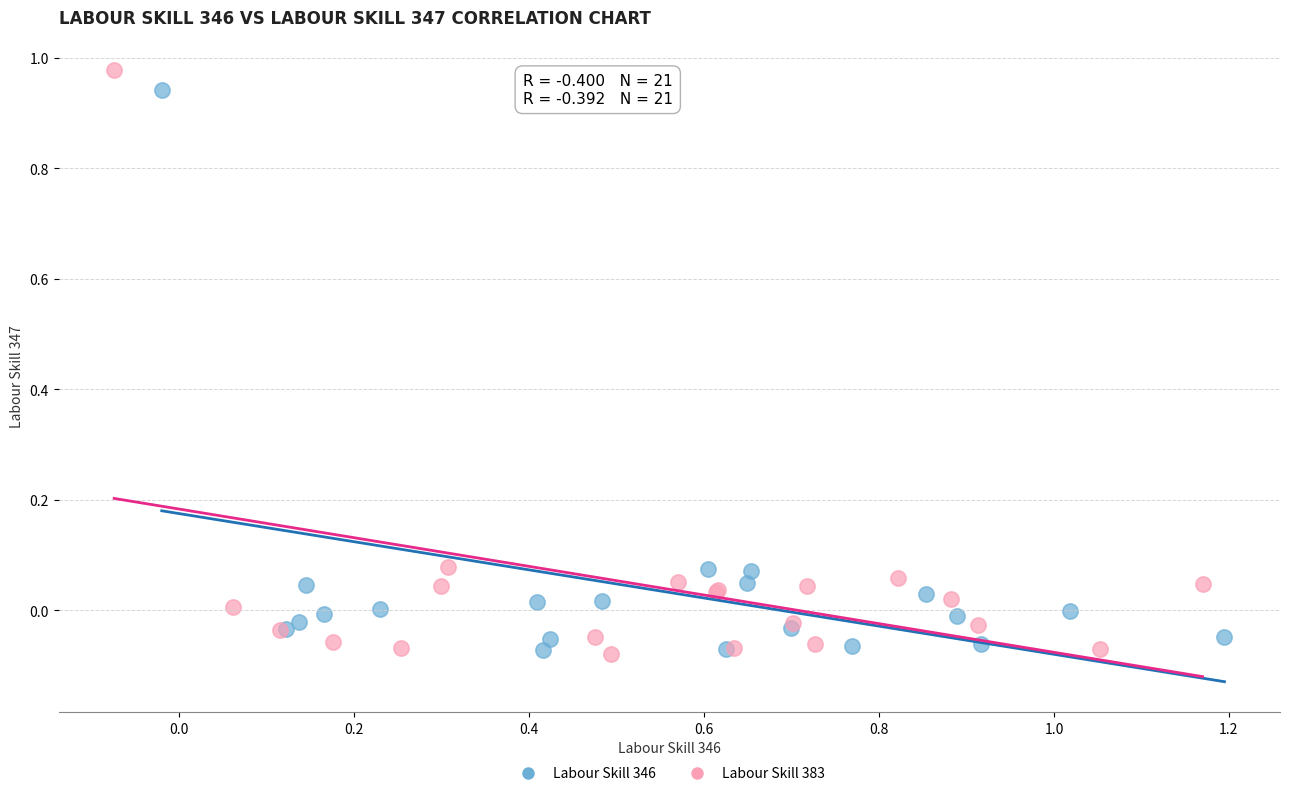

Which series has the widest spread of Y values?

Labour Skill 383